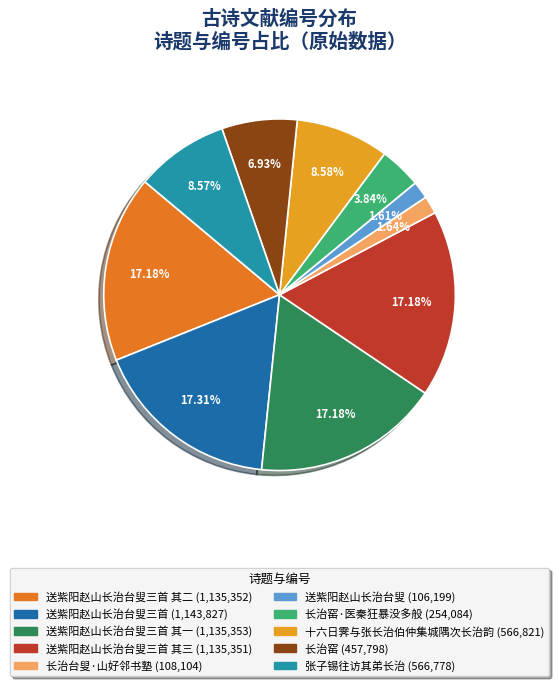

Does any single category account for the majority?

No